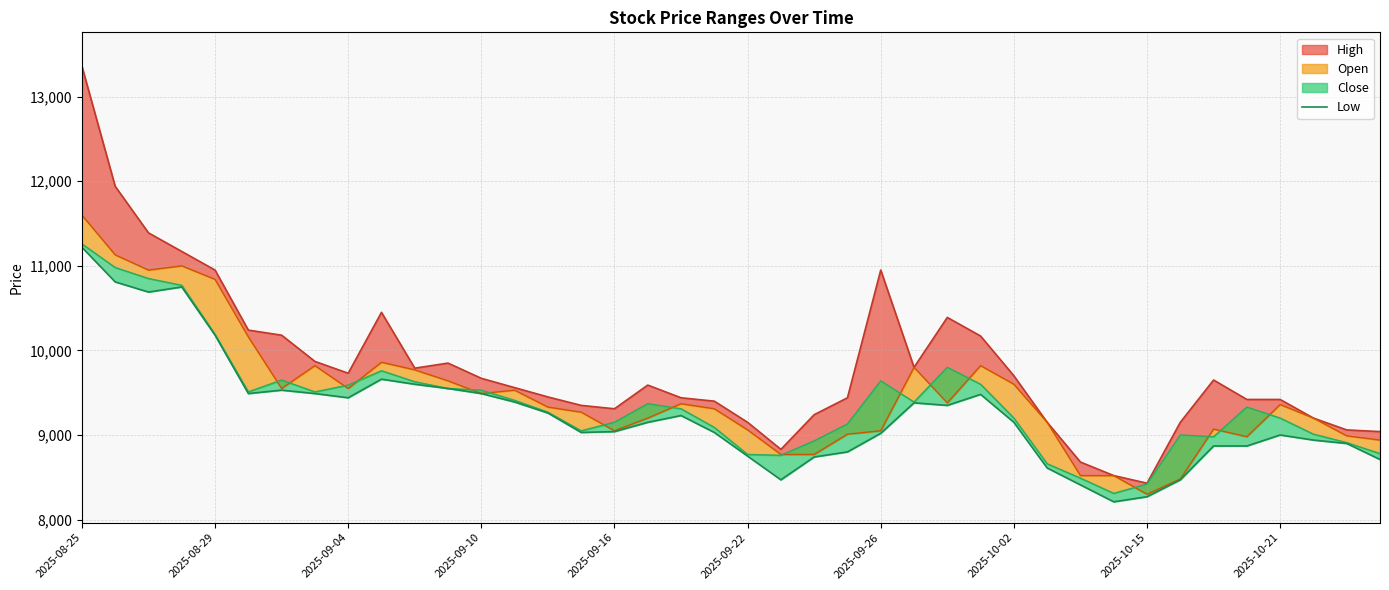

What is the difference between the maximum and minimum values?

3010